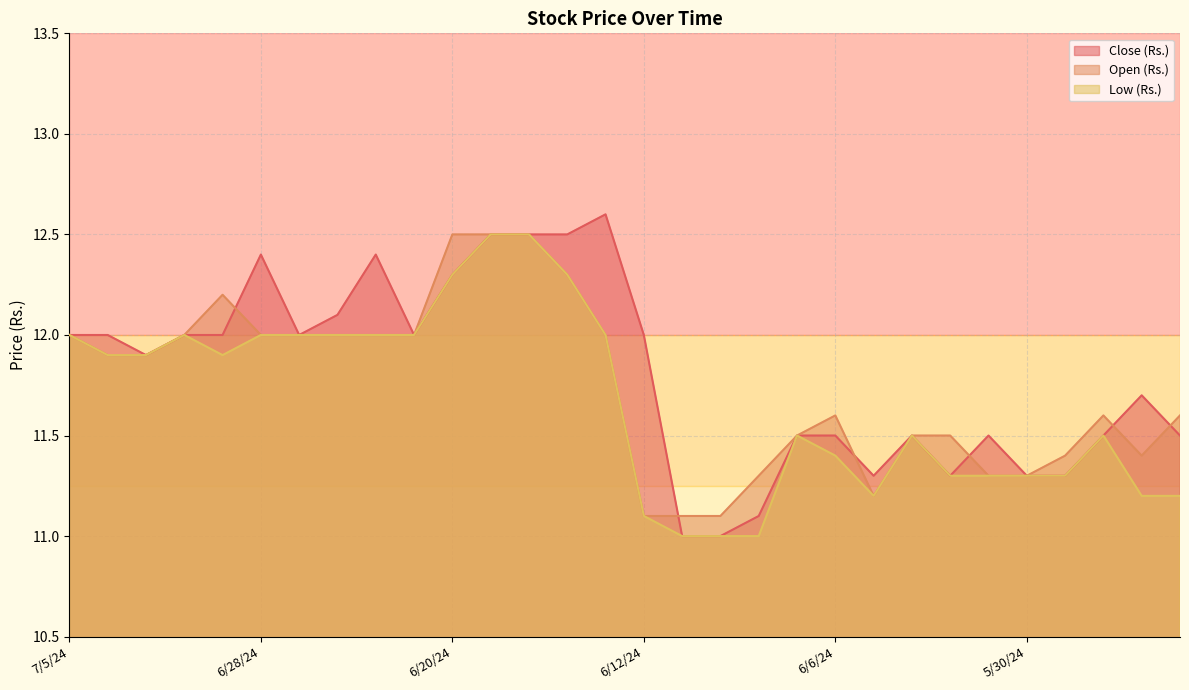

True or false: Low (Rs.) and Open (Rs.) cross at least once.

False